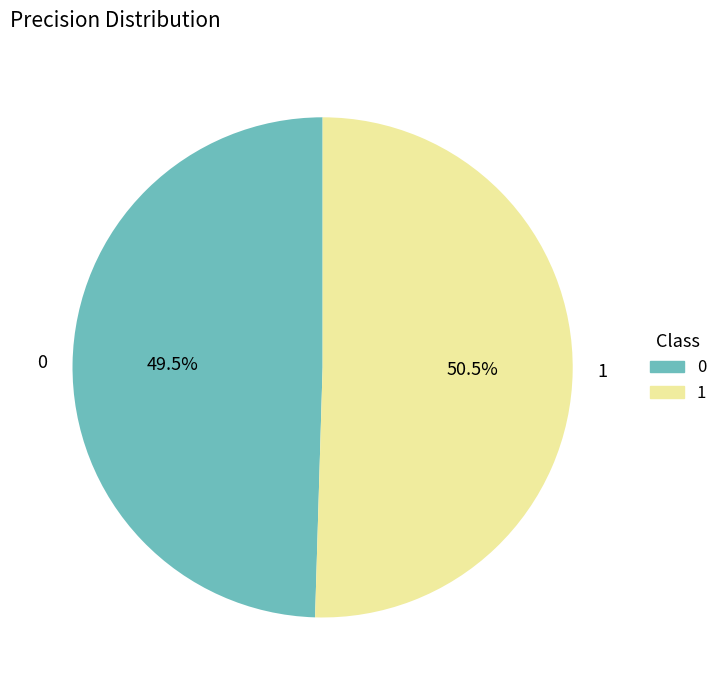

Does any single category account for the majority?

Yes